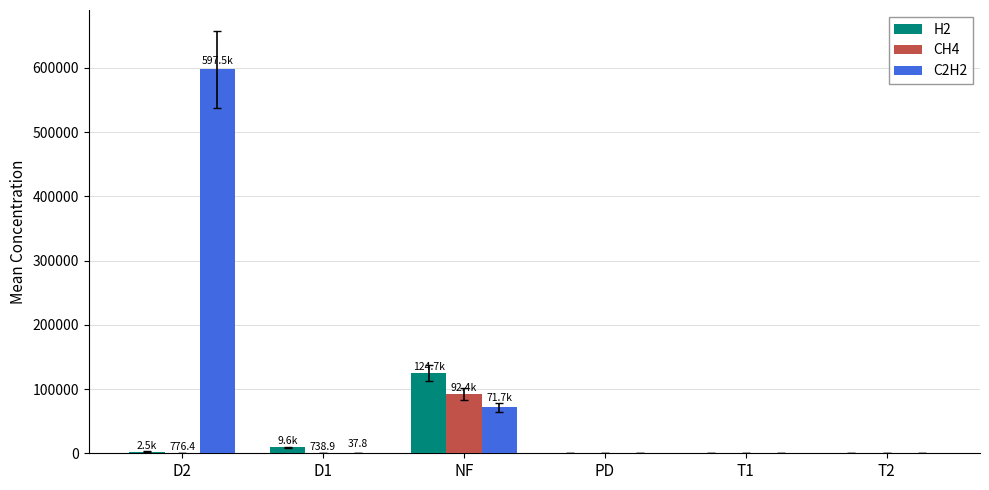

At which category is the sum across all series the highest?

D2